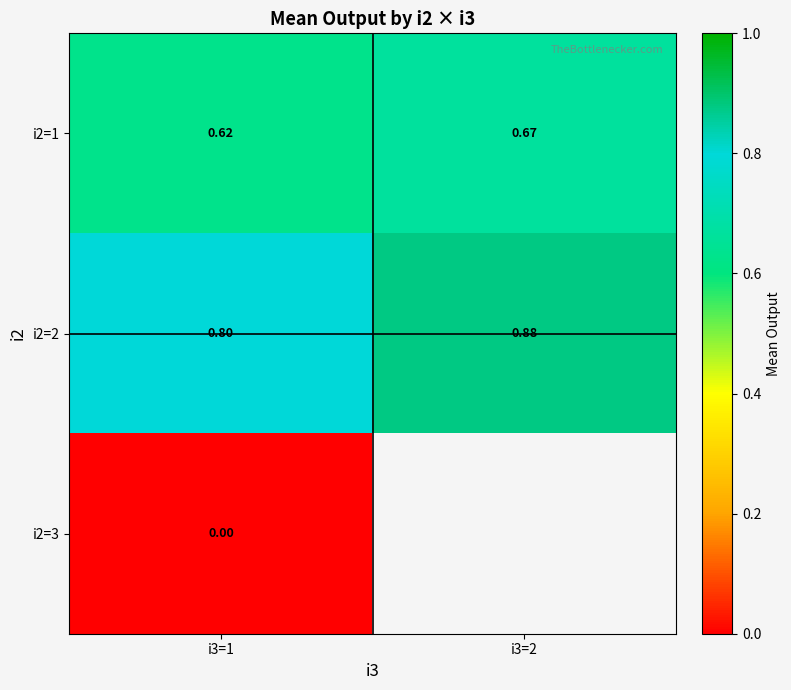

At which category does the chart reach its peak across all series?

i3=2